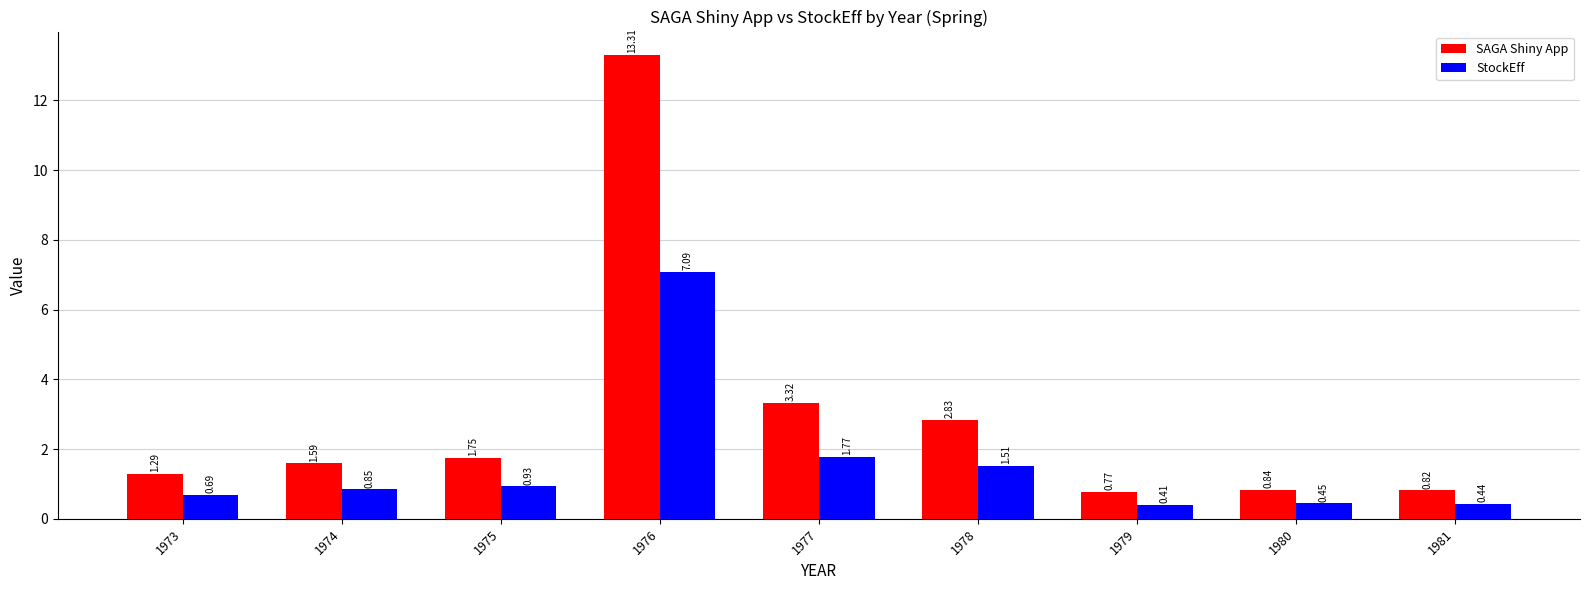

What is the sum of all SAGA Shiny App values?

26.5